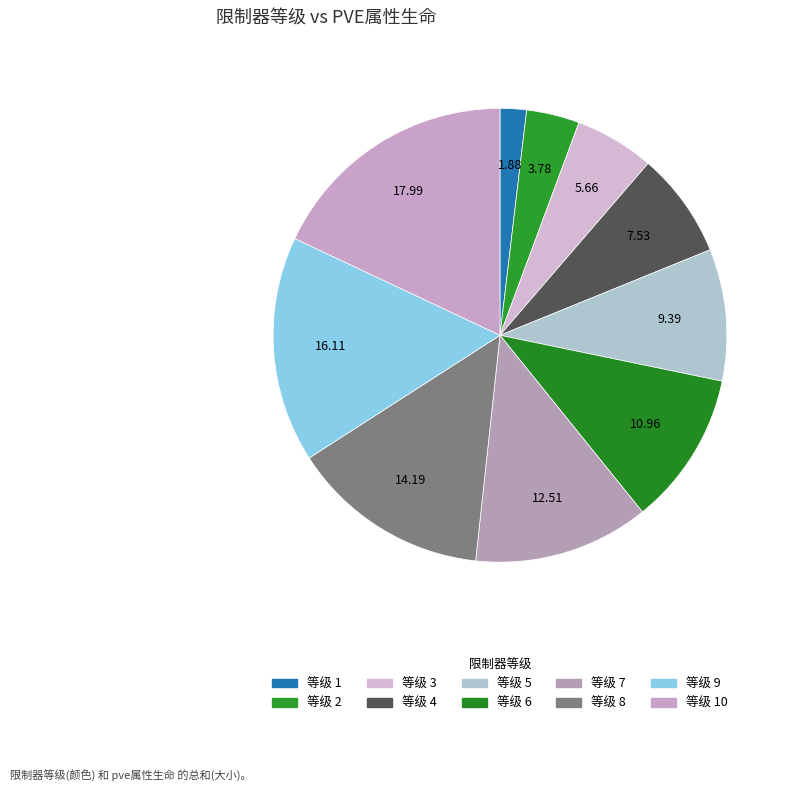

How many slices are in this pie chart?

10